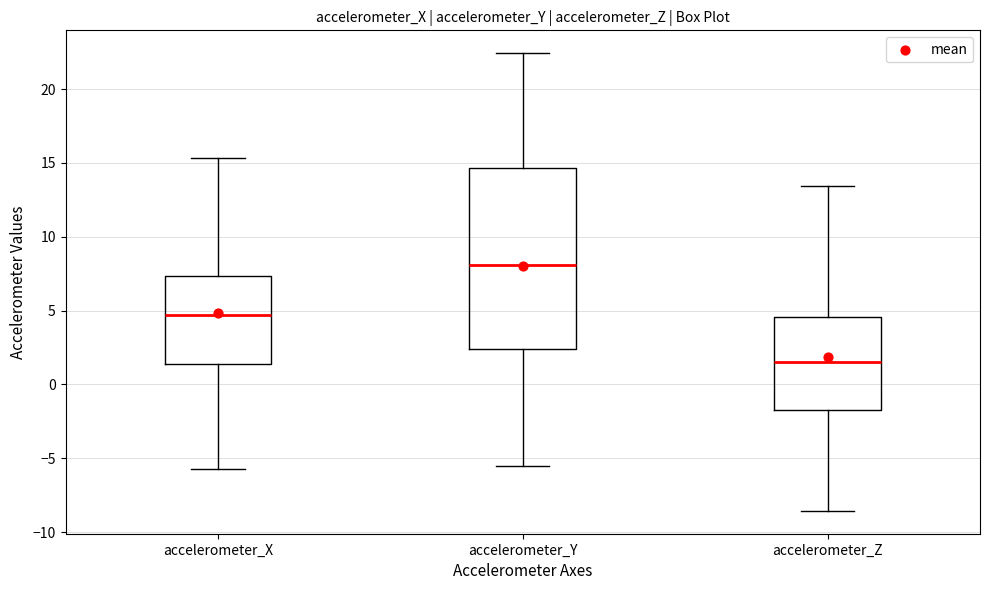

Reading left to right, transcribe this box plot: for each box, give where its median line is, the range the box spans, and where its two whiskers end, as read against the y-axis. The values are not printed on the chart, so give them approximately, as read against the axis.

accelerometer_X: median 4.5, box 1.5 to 7.5, whiskers -5.5 to 15.5
accelerometer_Y: median 8.0, box 2.5 to 14.5, whiskers -5.5 to 22.5
accelerometer_Z: median 1.5, box -2.0 to 4.5, whiskers -8.5 to 13.5